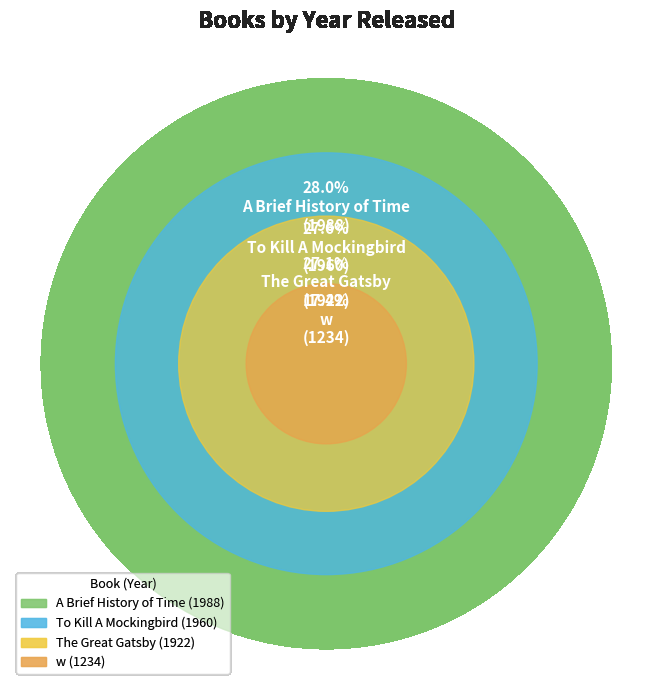

What is the change in value from To Kill A Mockingbird to A Brief History of Time?

+28